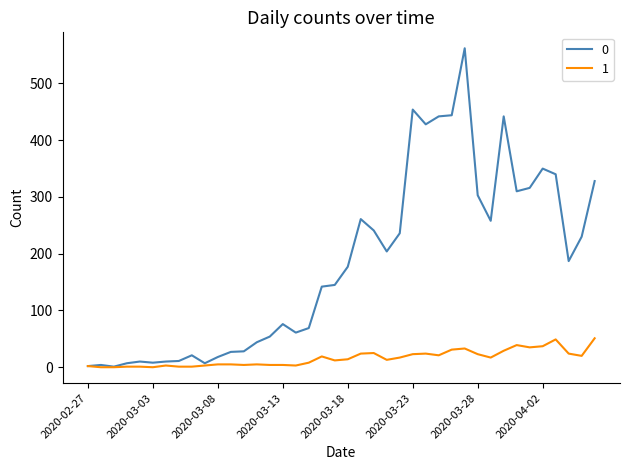

What is the maximum value shown in the chart?

562